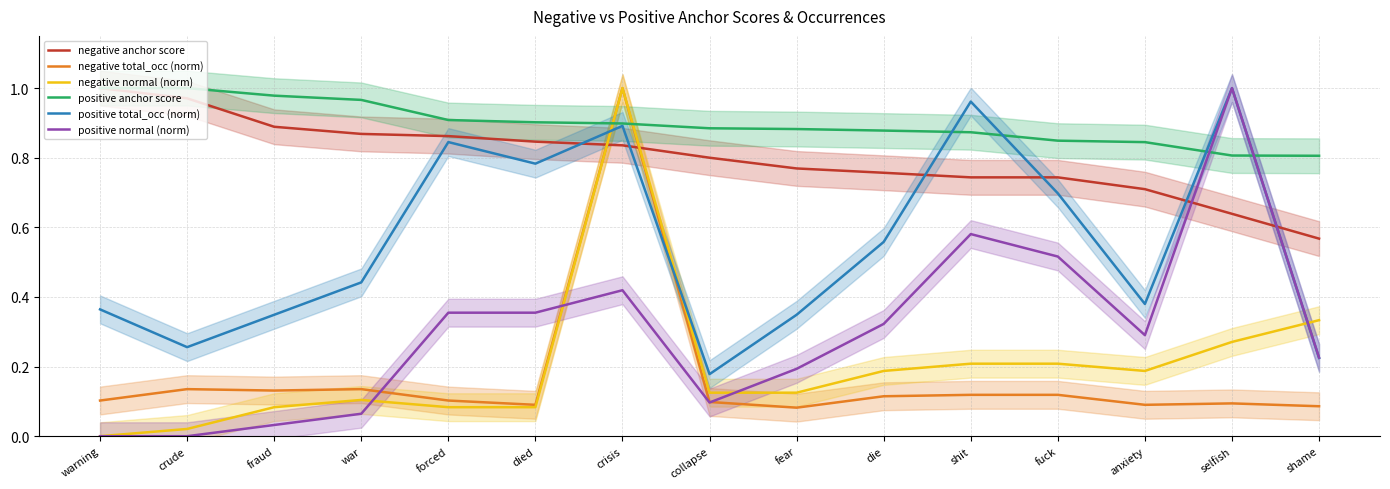

What is the label of the 15th point from the right?

warning